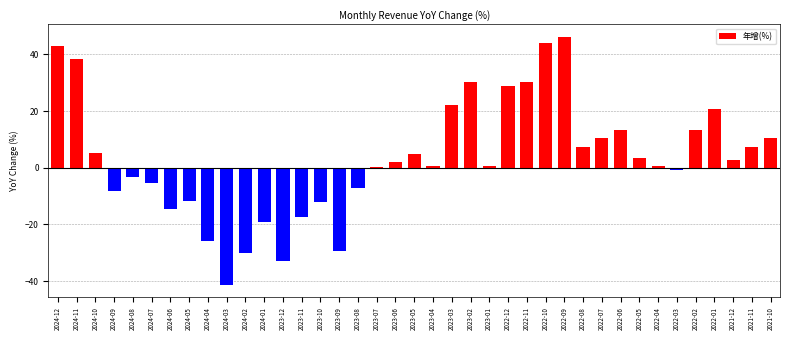

Which has a higher value, 2024-01 or 2023-09?

2024-01